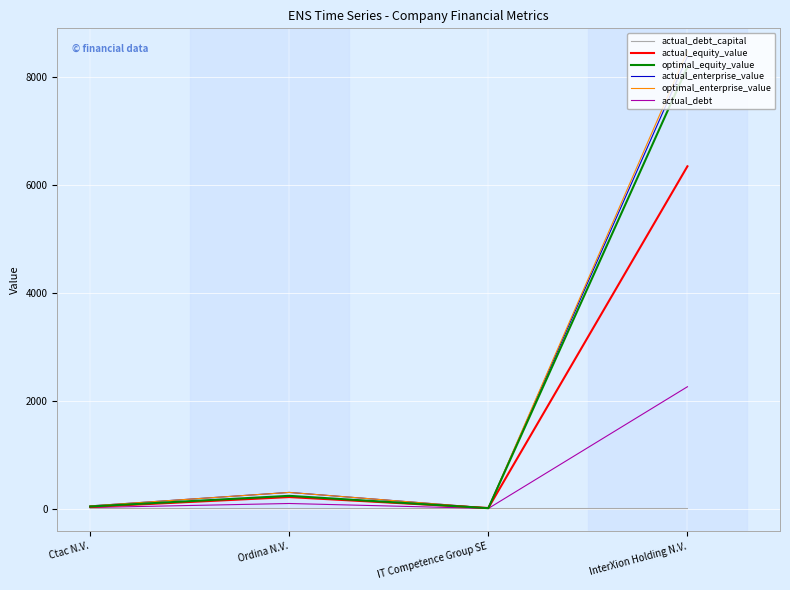

Between Ordina N.V. and InterXion Holding N.V., which series saw the biggest shift?

optimal_enterprise_value